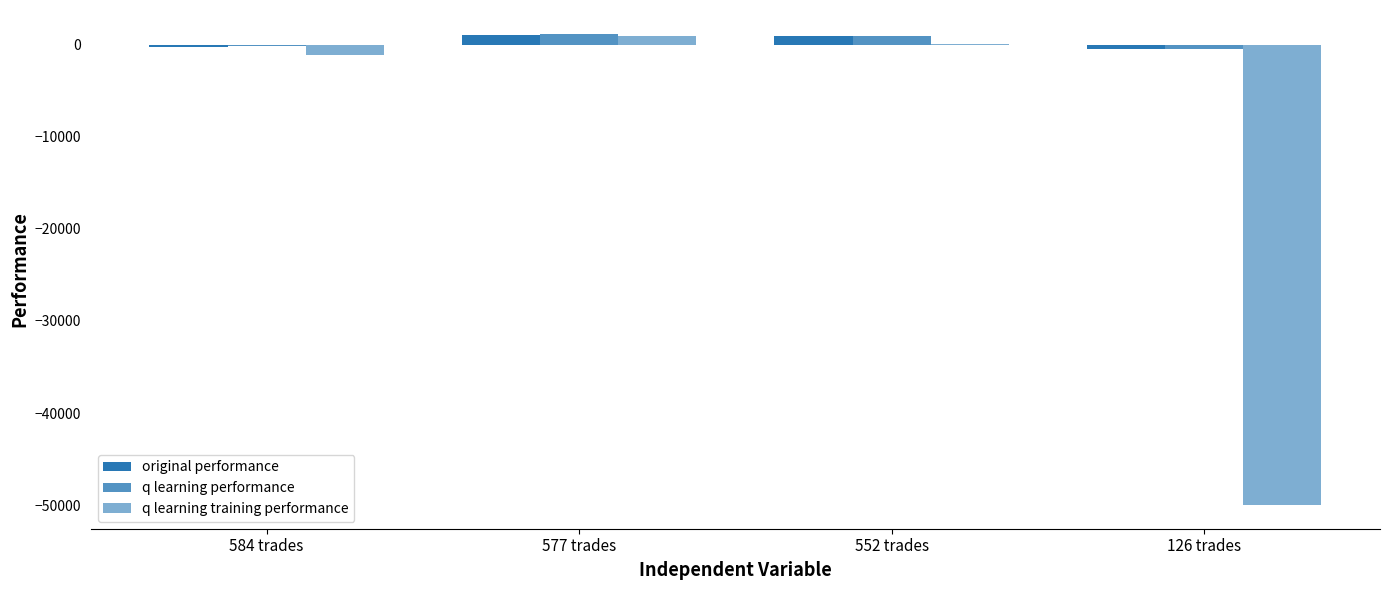

How many values in the q learning performance series exceed 946?

2